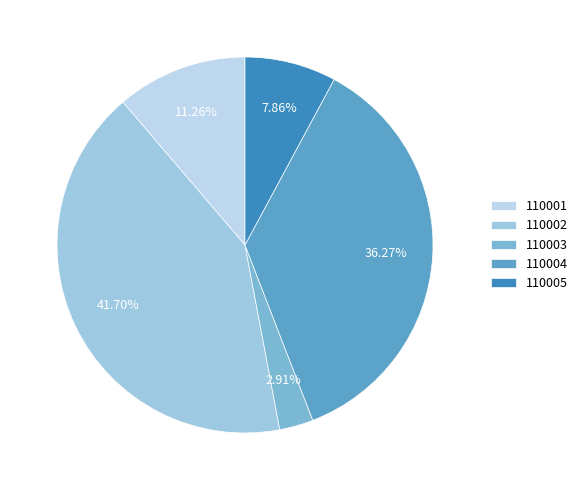

Is there a majority slice in this chart?

No